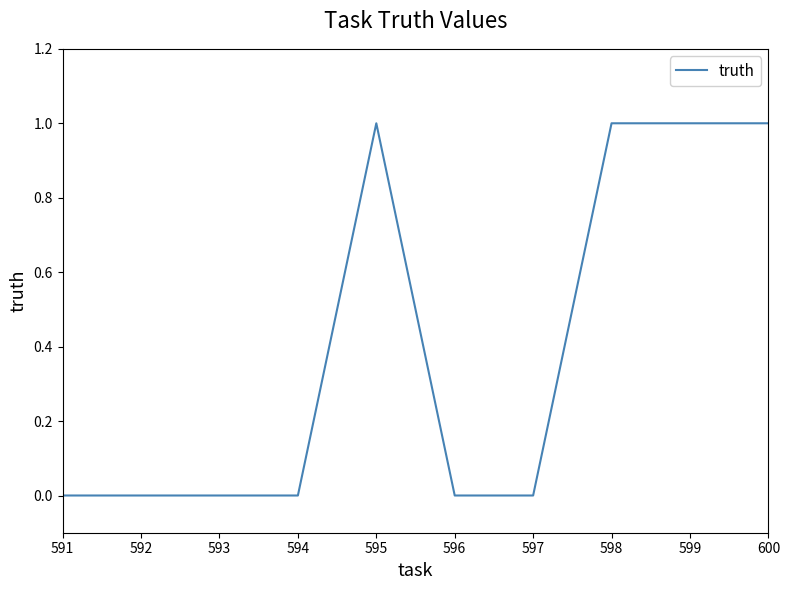

True or false: the data shows 0 at 591.

True